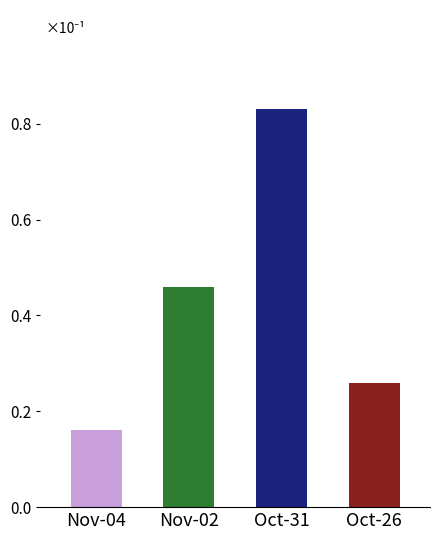

Which has a higher value, Nov-04 or Oct-31?

Oct-31